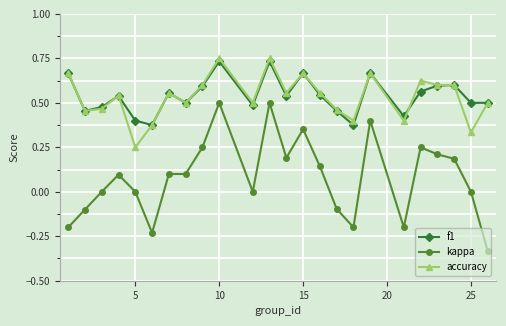

True or false: accuracy has more than 2 interior local peaks.

True